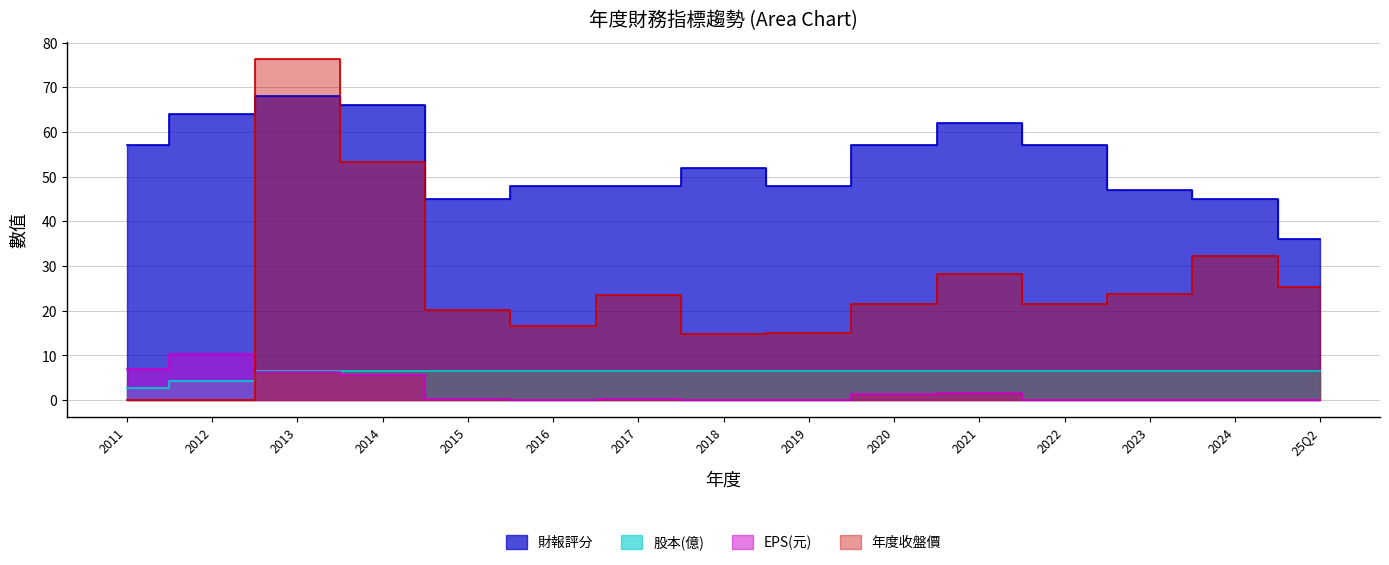

The value of 股本(億) at 2012 is 1.4. True or false?

False